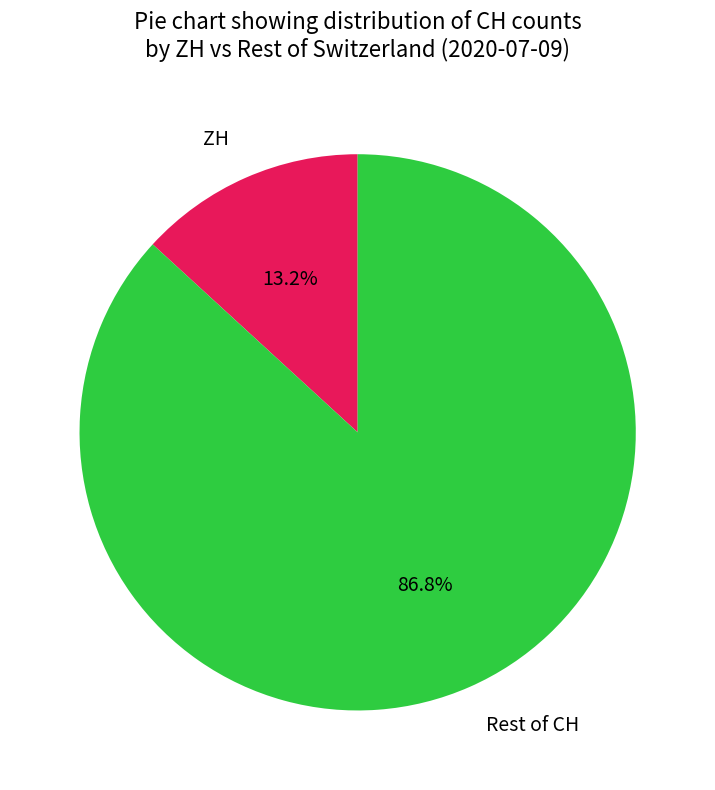

Between Rest of CH and ZH, which is larger?

Rest of CH